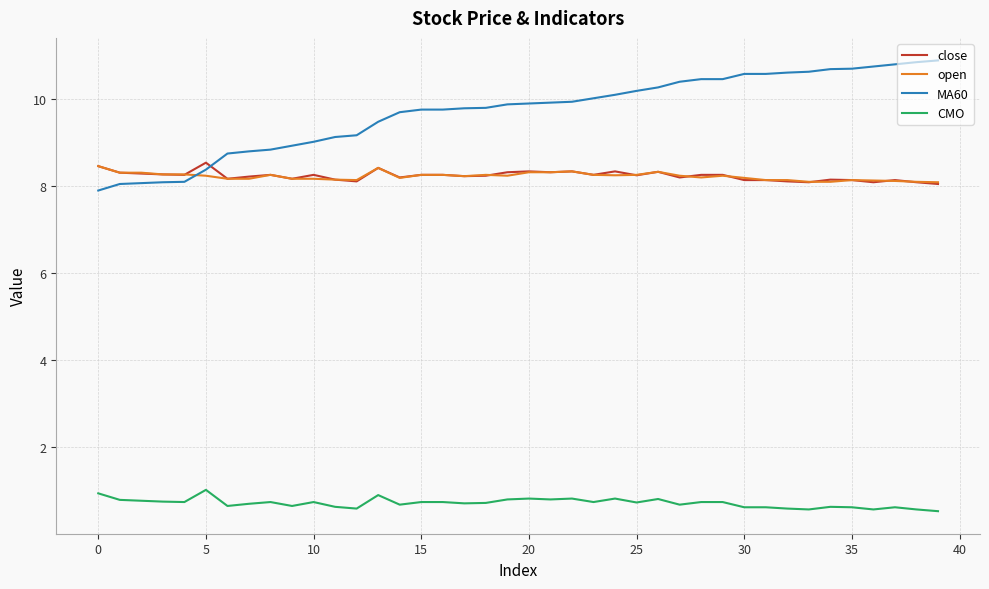

True or false: open and CMO intersect in this chart.

False